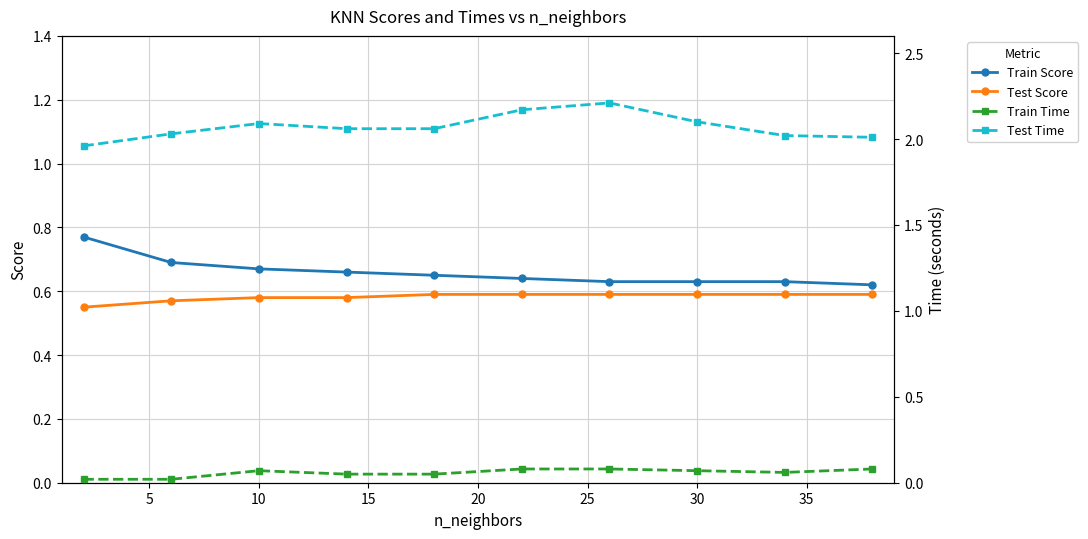

Is this an area chart (filled region under the line)?

No